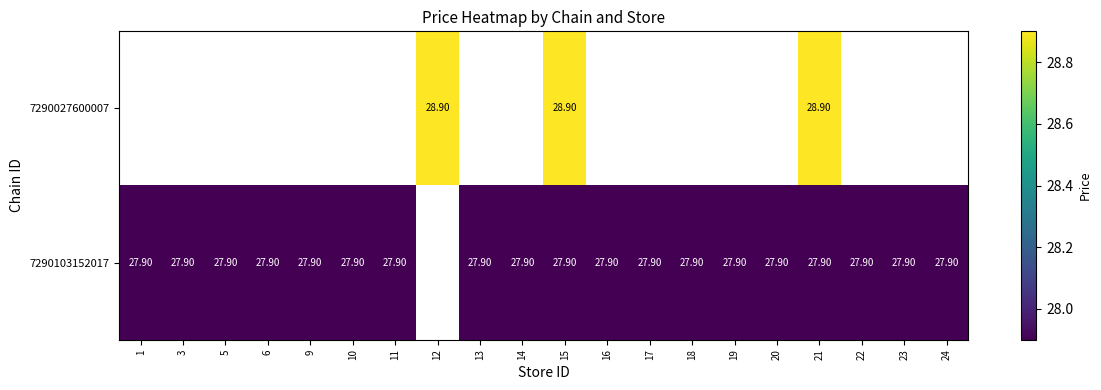

At which category is the sum across all series the highest?

15